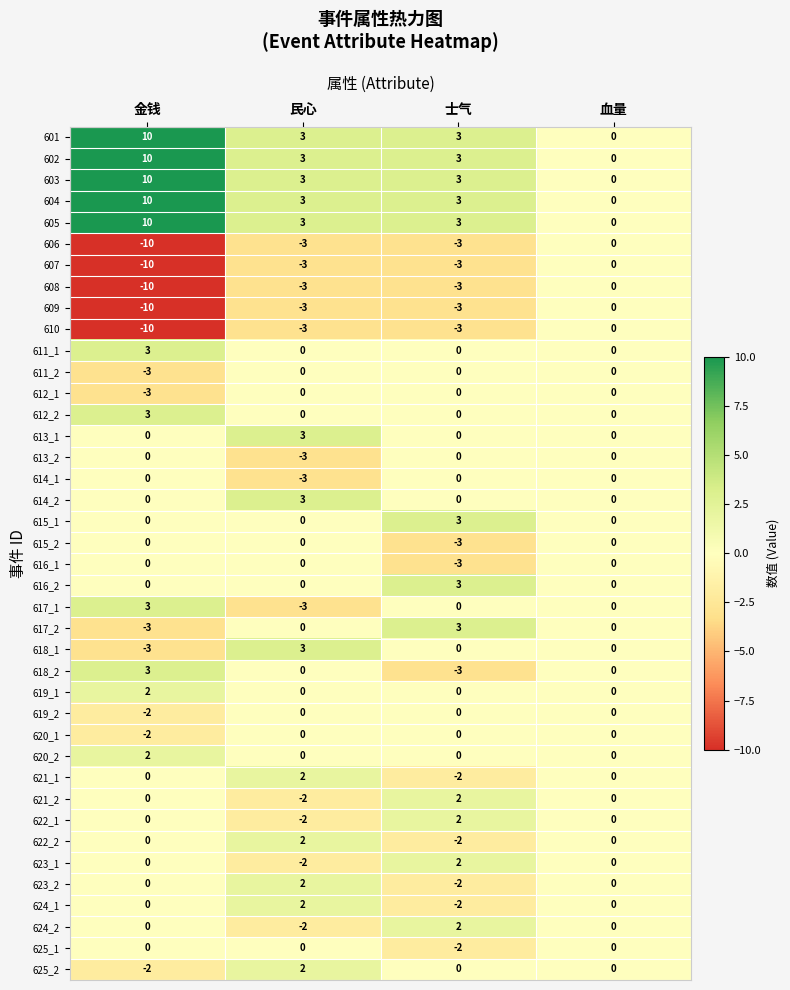

Which category has the lowest value across all series?

金钱